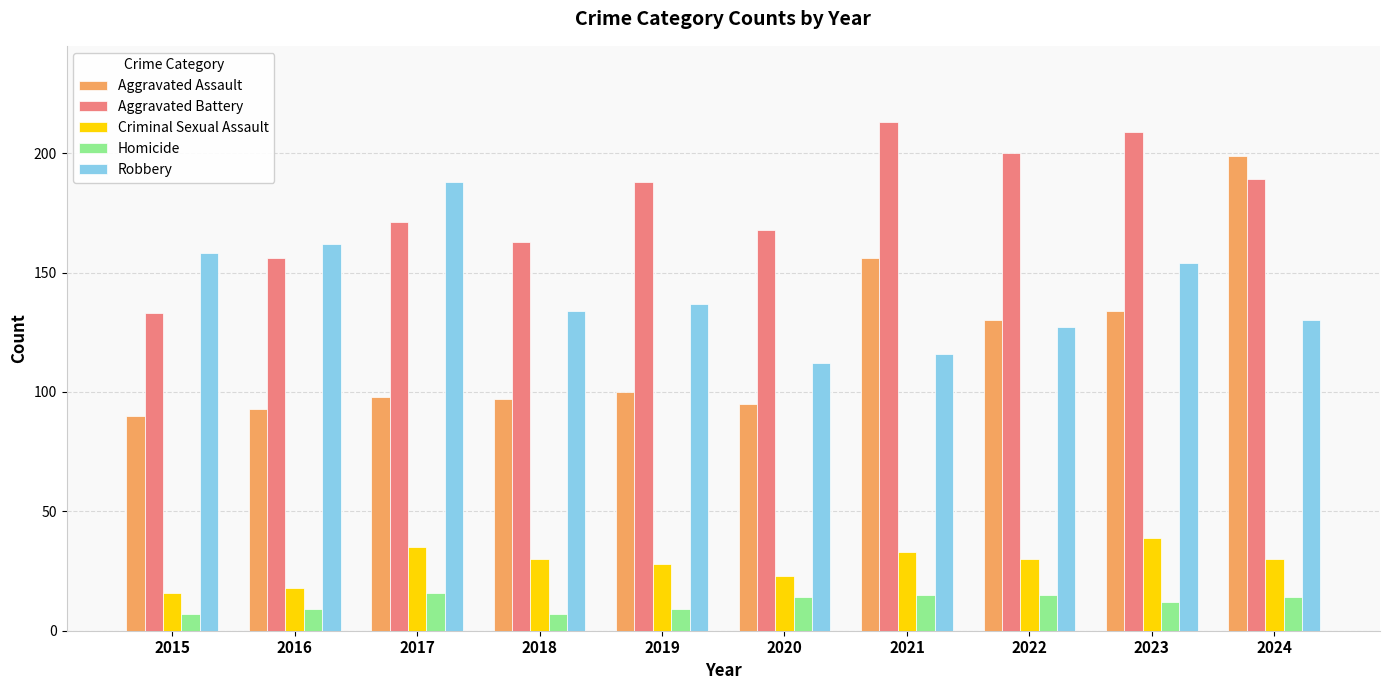

What is the sum of the Aggravated Assault values at 2021 and 2024?

355